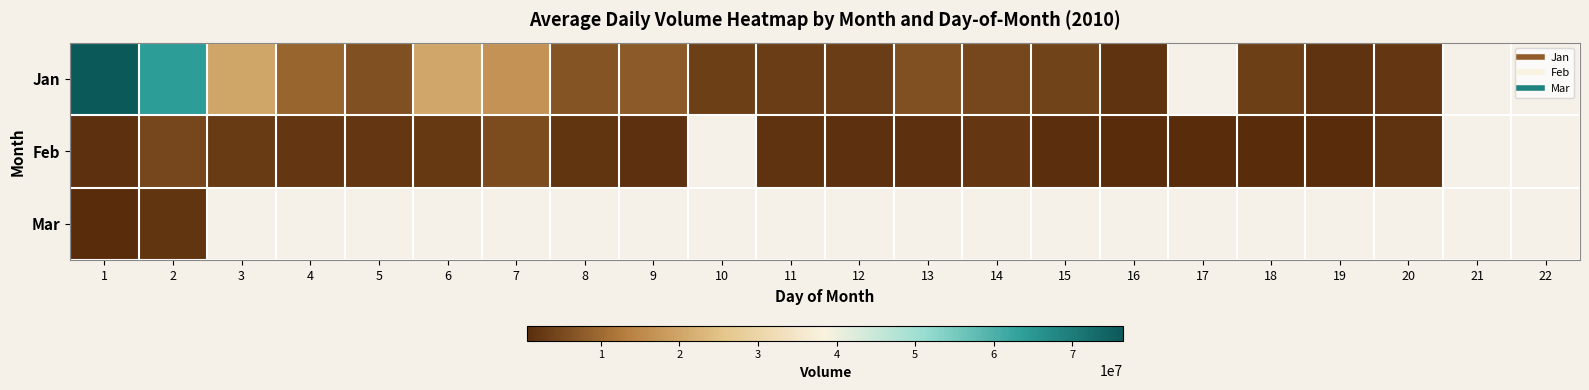

Rank the categories by Jan value from highest to lowest.

1, 2, 6, 3, 7, 4, 9, 8, 13, 5, 14, 15, 10, 12, 11, 16, 17, 18, 20, 21, 22, 19